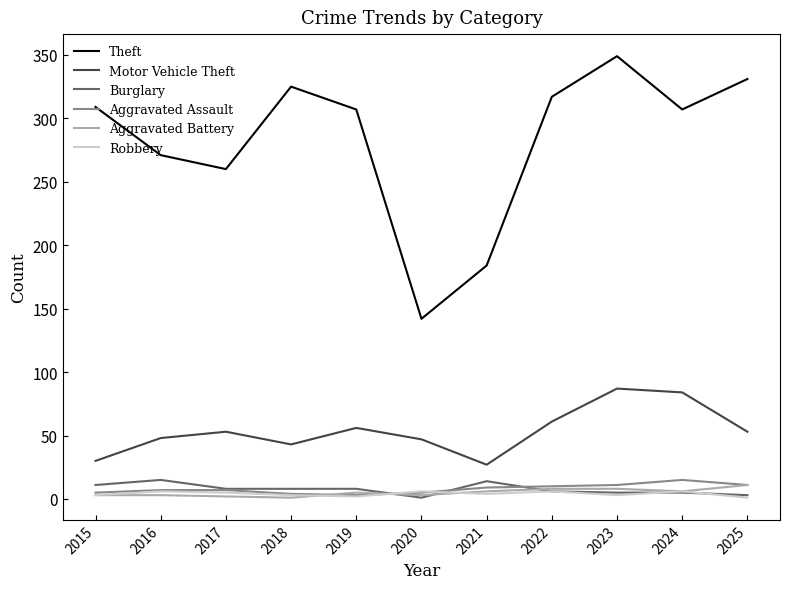

Which series has the largest range (max minus min)?

Theft